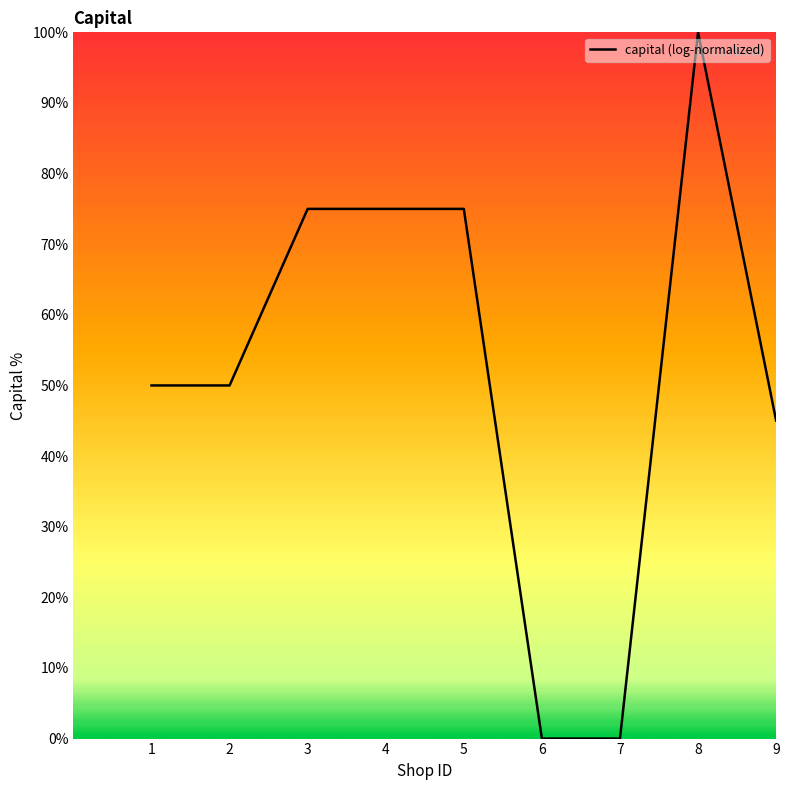

Reading right to left, what are all the values shown in this chart?

45.0	100.0	0.0	0.0	75.0	75.0	75.0	50.0	50.0